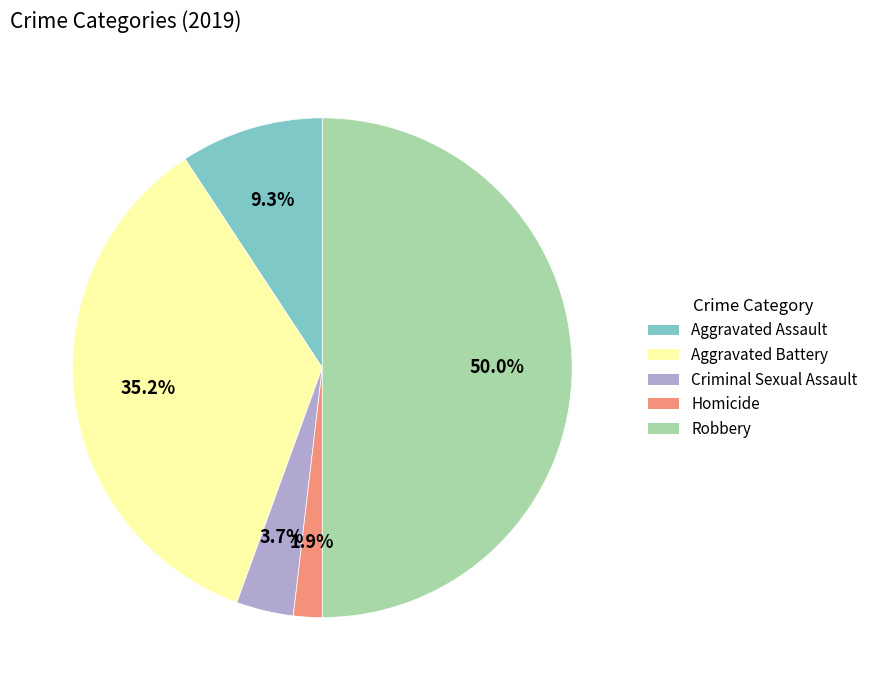

Rank the categories by value from highest to lowest.

Robbery, Aggravated Battery, Aggravated Assault, Criminal Sexual Assault, Homicide